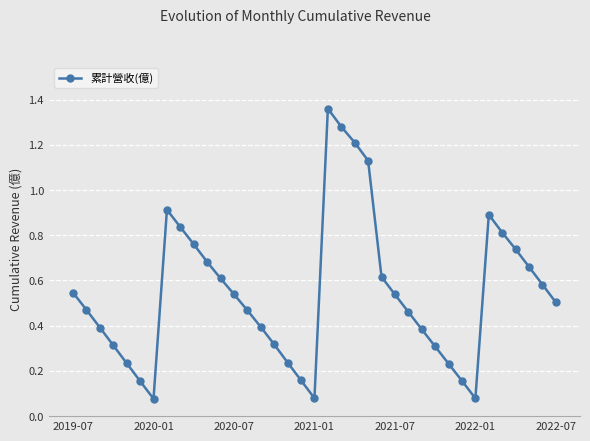

How many lines are shown in the chart?

1